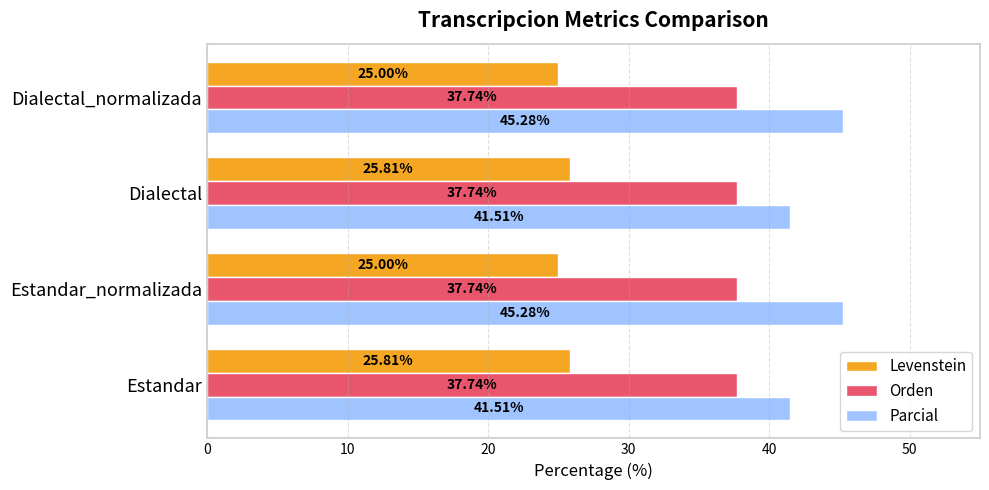

What is the difference between the highest and lowest values at Estandar?

15.7